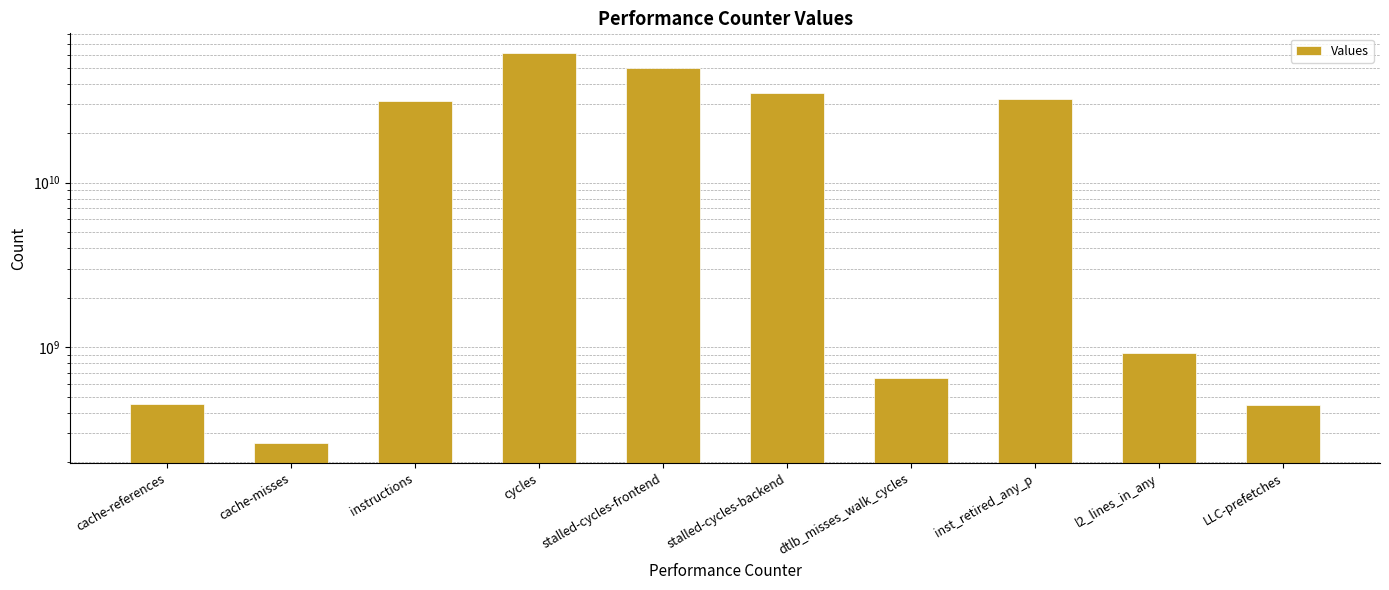

What is the change in value from cycles to stalled-cycles-frontend?

-11511787966